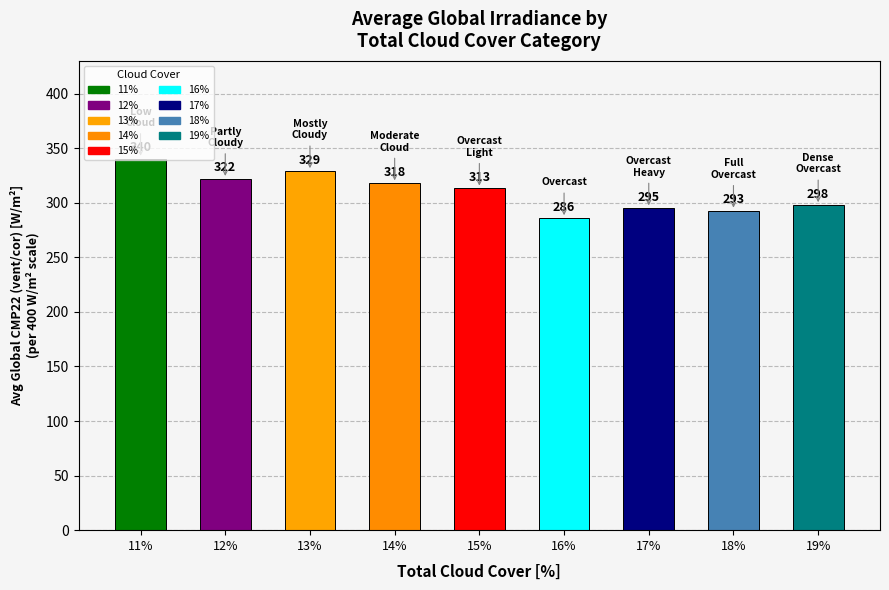

What is the minimum value shown in the chart?

286.0